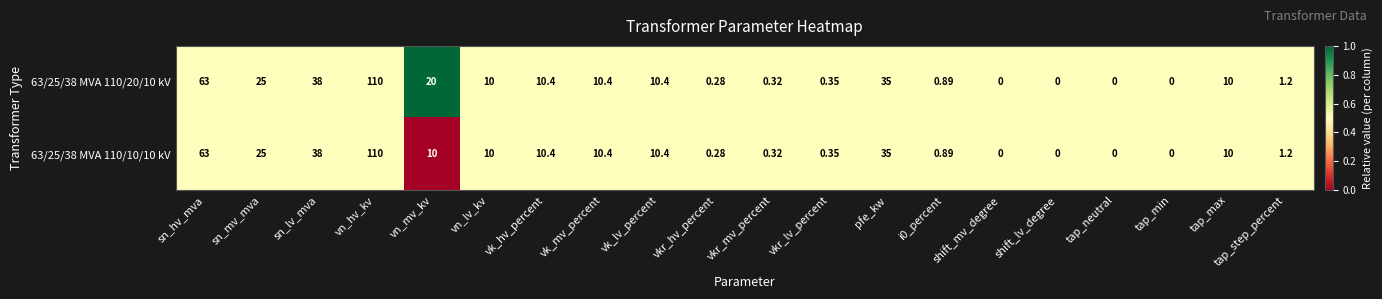

At which label does 63/25/38 MVA 110/20/10 kV reach its peak?

vn_hv_kv